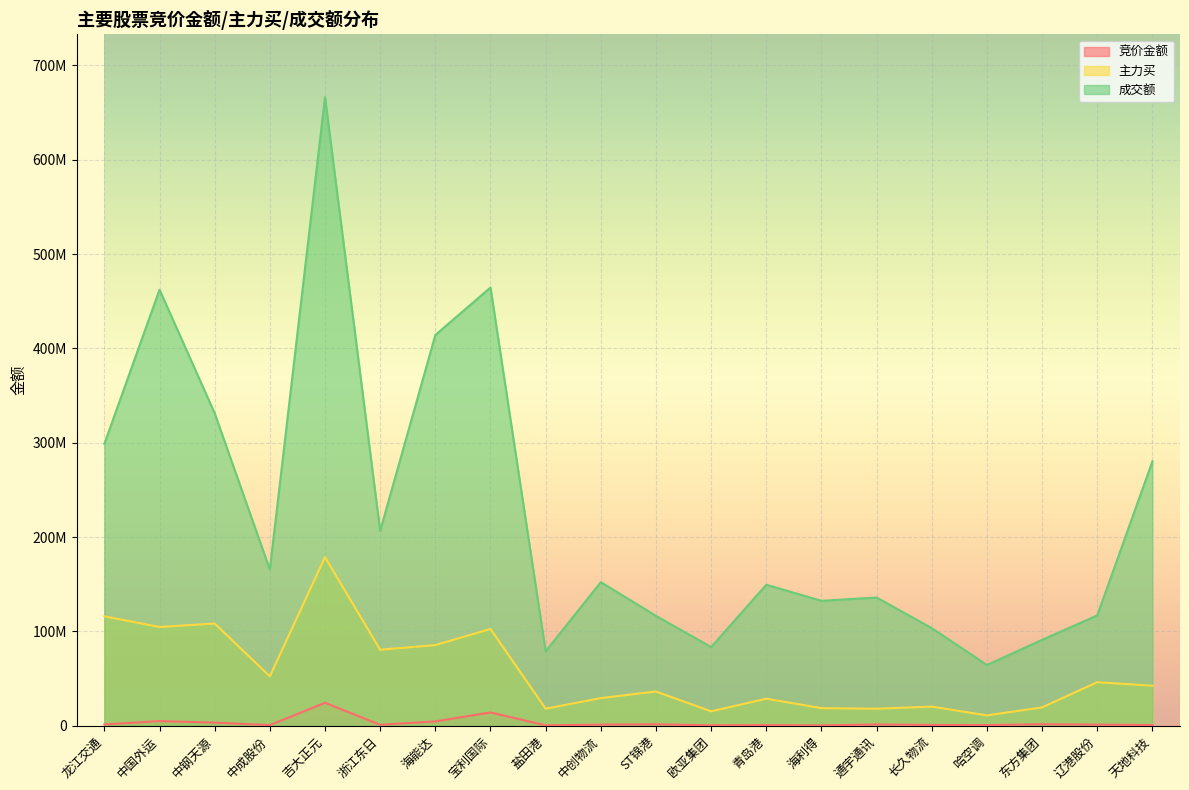

True or false: 竞价金额 and 主力买 intersect in this chart.

False